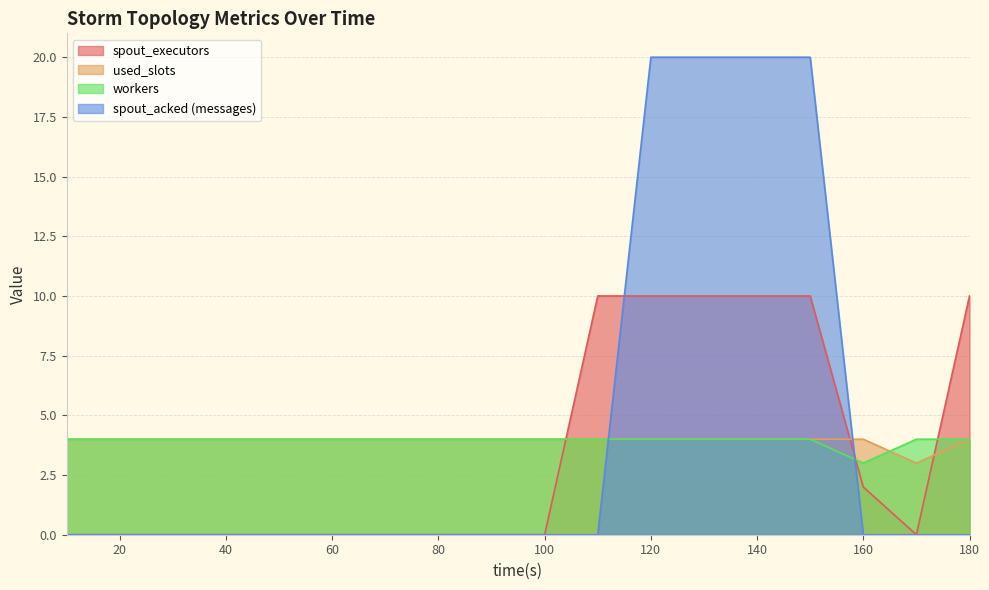

What is the average value of the spout_acked (messages) series?

4